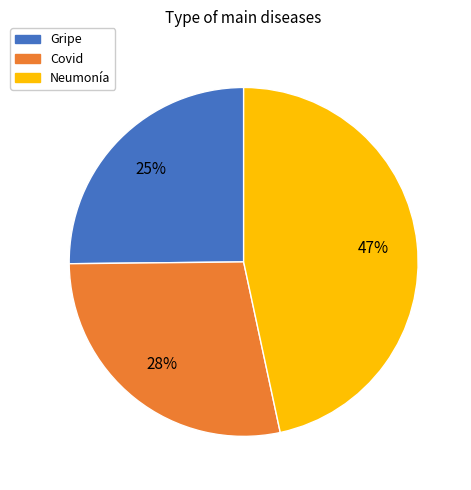

What is the ratio of the value at Gripe to the value at Covid?

0.9